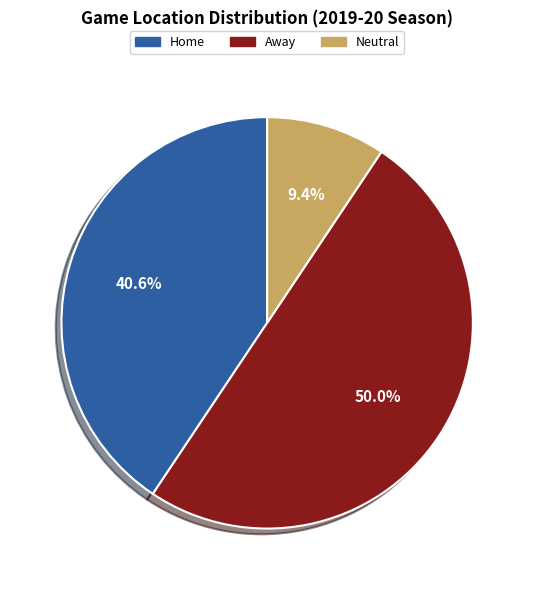

Between Home and Neutral, which is larger?

Home